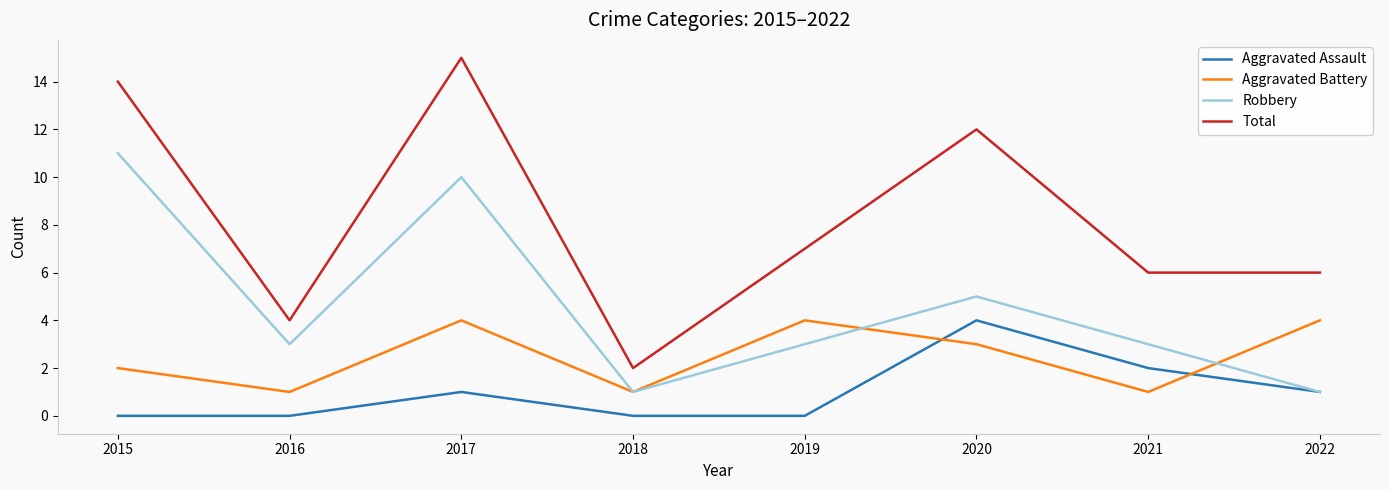

Reading left to right, transcribe all the data shown in this chart.

Aggravated Assault: 0	0	1	0	0	4	2	1
Aggravated Battery: 2	1	4	1	4	3	1	4
Robbery: 11	3	10	1	3	5	3	1
Total: 14	4	15	2	7	12	6	6